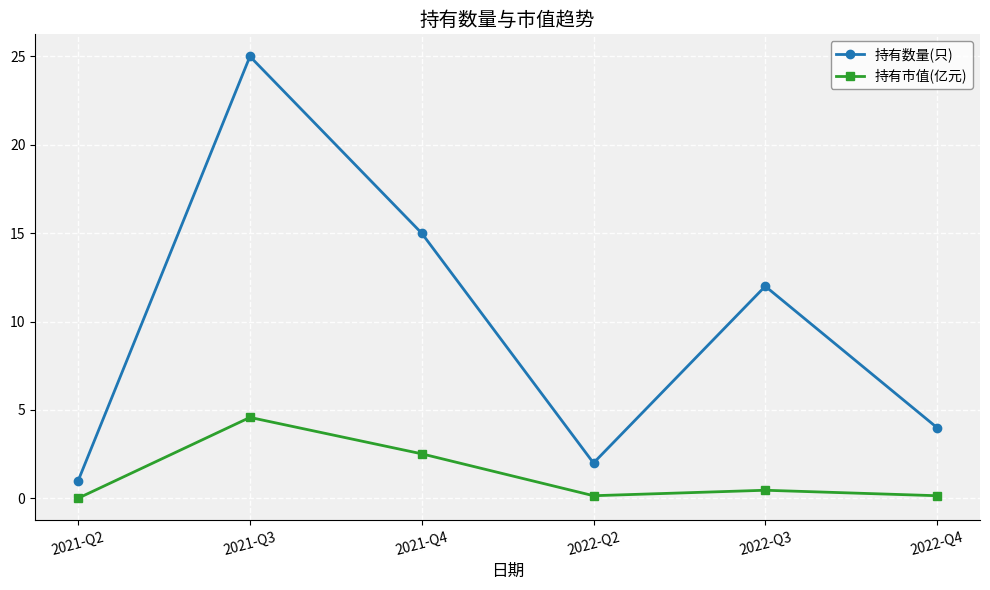

True or false: 持有数量(只) and 持有市值(亿元) cross at least once.

False